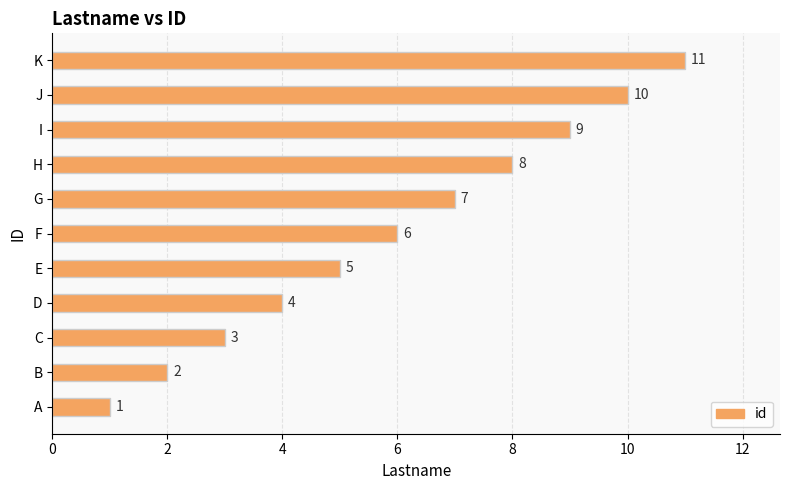

How many series are shown in this chart?

1